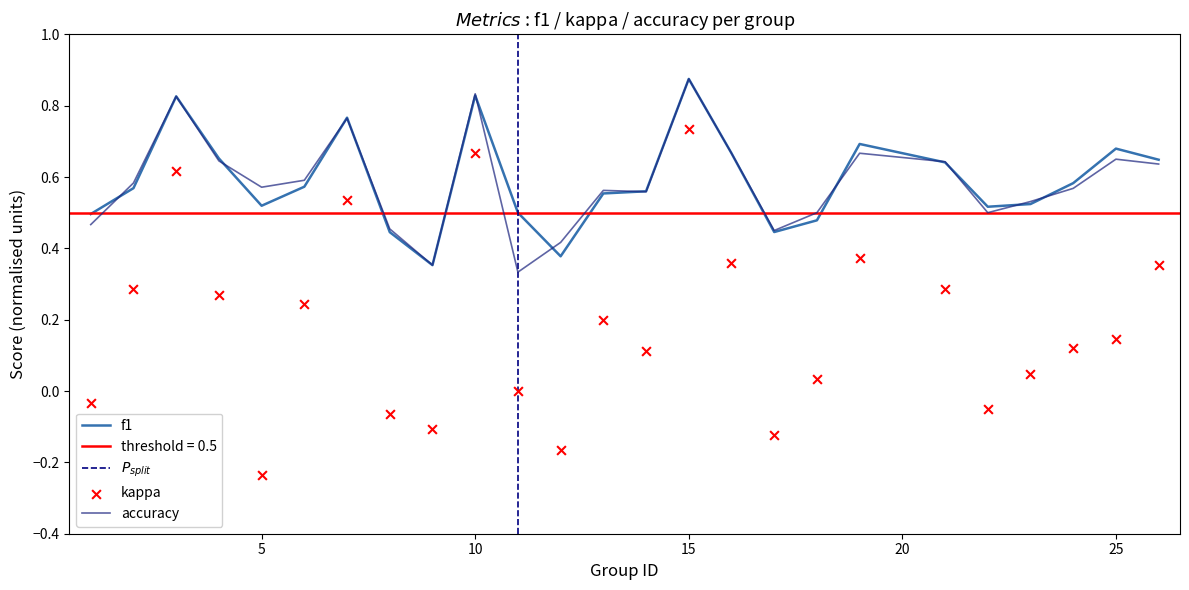

Which series has the largest total across all categories?

f1